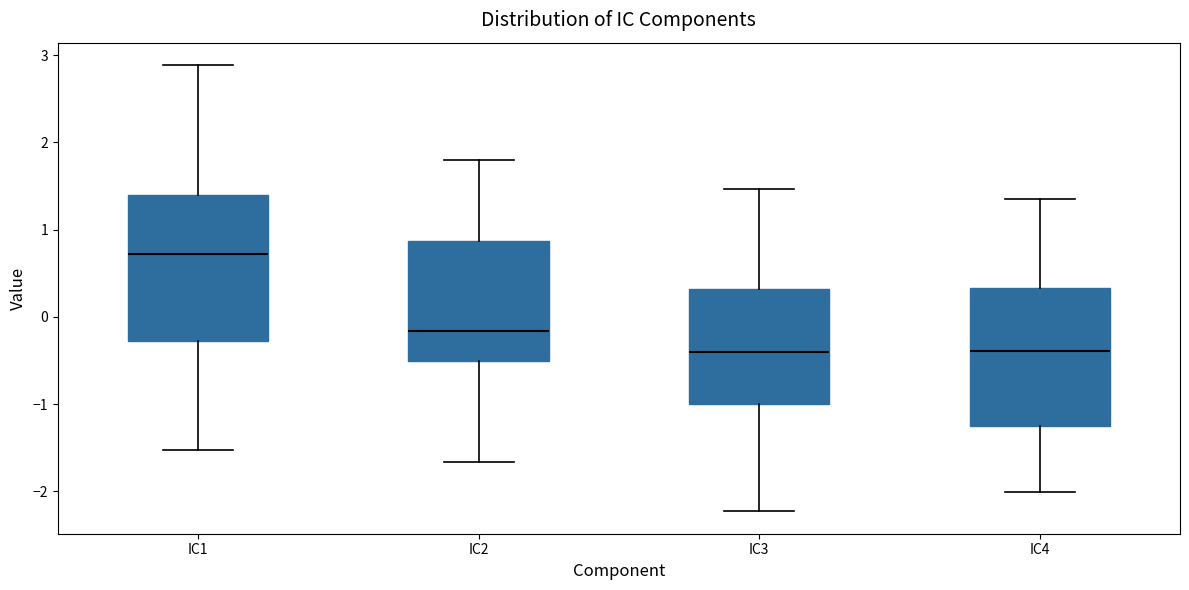

Reading left to right, read every box against the y-axis: the position of its median line, the range the box covers, and the ends of its whiskers. The values are not printed on the chart, so give them approximately, as read against the axis.

IC1: median 0.7, box -0.3 to 1.4, whiskers -1.5 to 2.9
IC2: median -0.2, box -0.5 to 0.9, whiskers -1.7 to 1.8
IC3: median -0.4, box -1.0 to 0.3, whiskers -2.2 to 1.5
IC4: median -0.4, box -1.3 to 0.3, whiskers -2.0 to 1.4